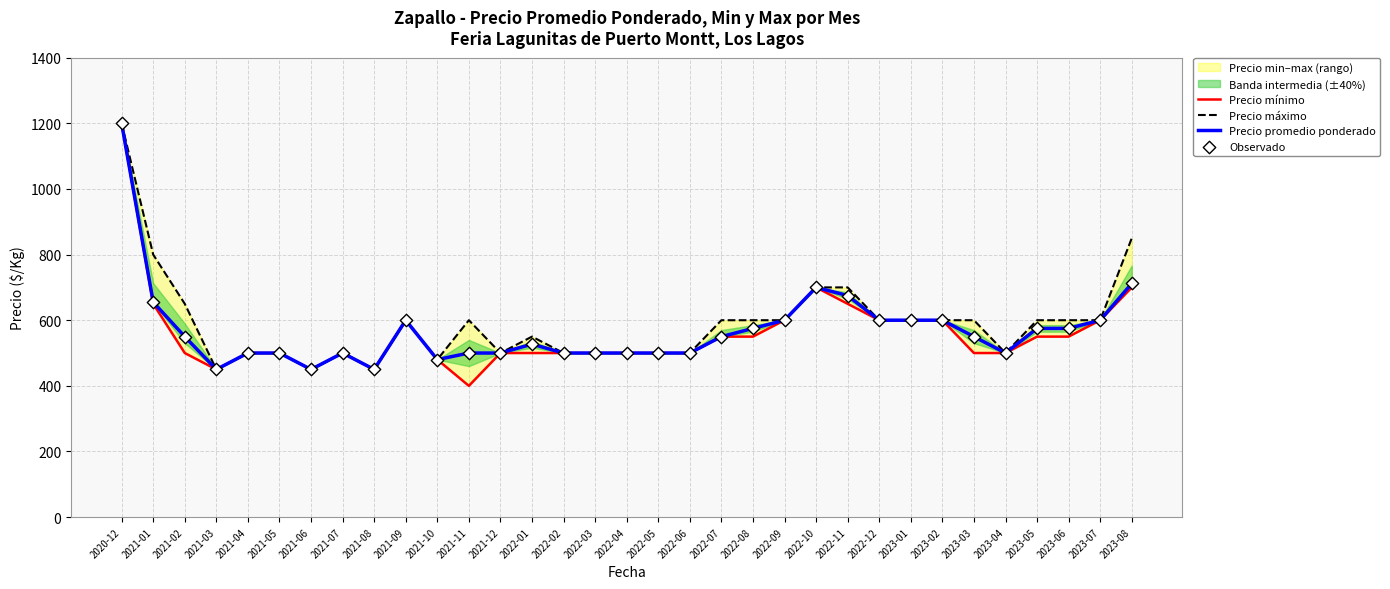

At how many categories does at least one series exceed 1048?

1